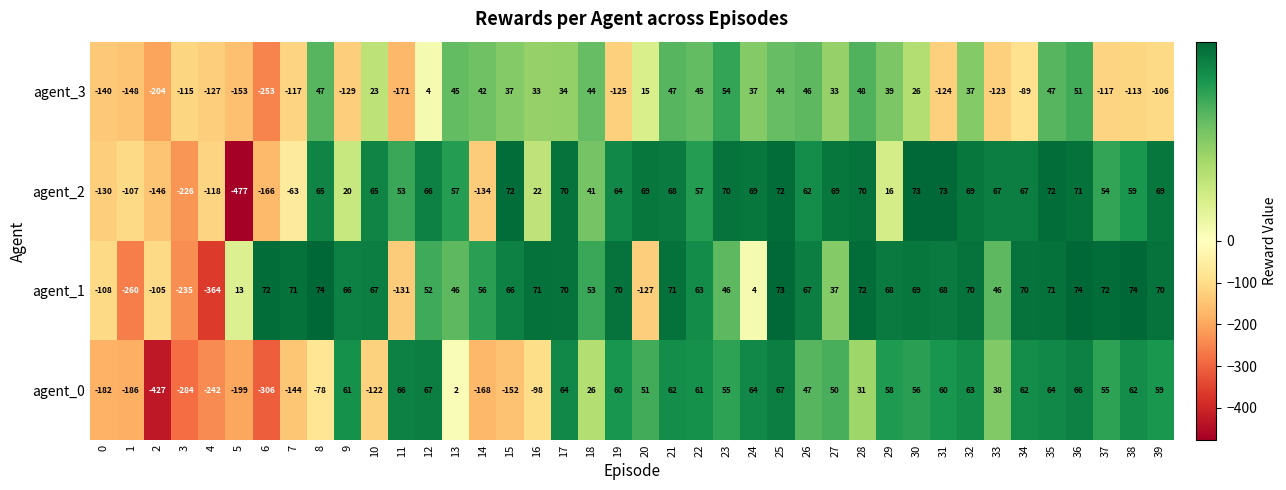

What is the sum of the agent_2 values at 14 and 9?

-114